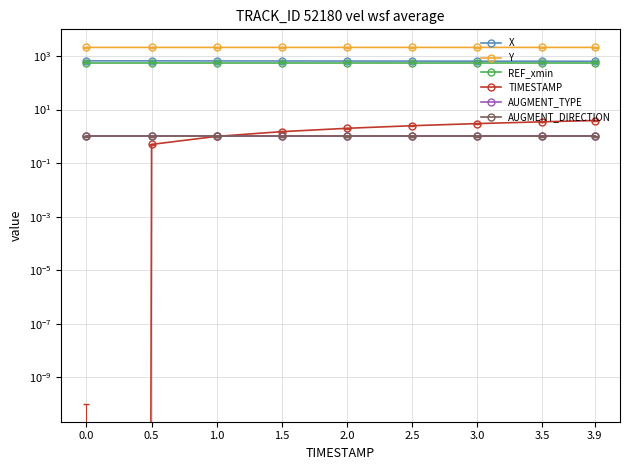

True or false: Y and TIMESTAMP cross at least once.

False